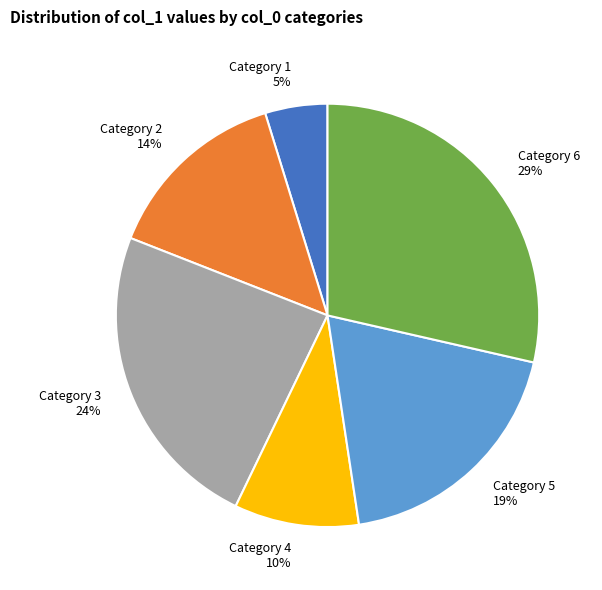

True or false: Category 6 accounts for 29% of the total.

True